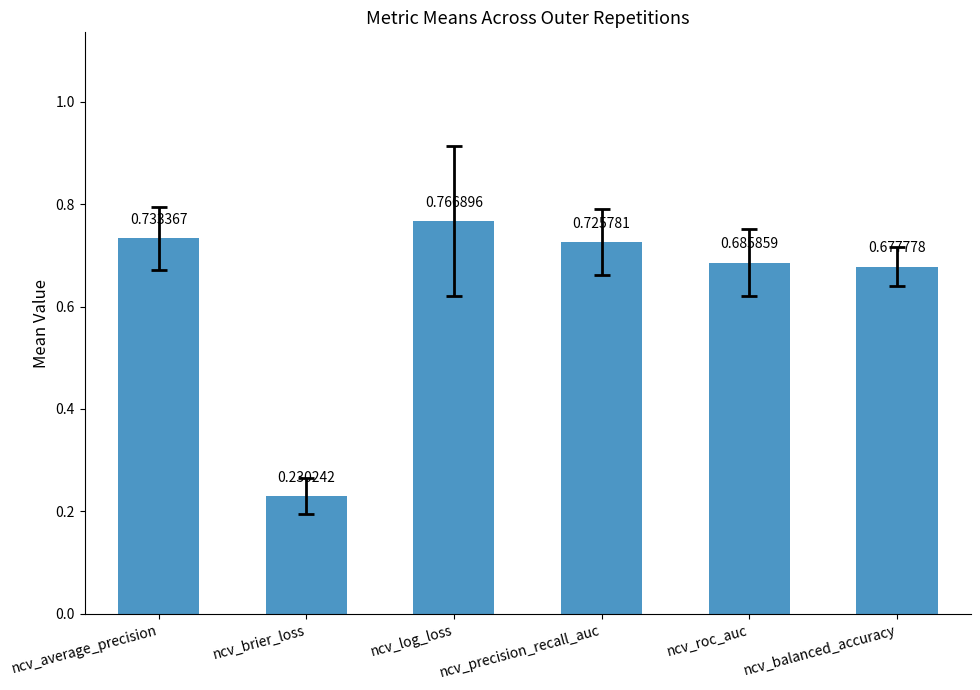

Which category has the lowest value across all series?

ncv_brier_loss